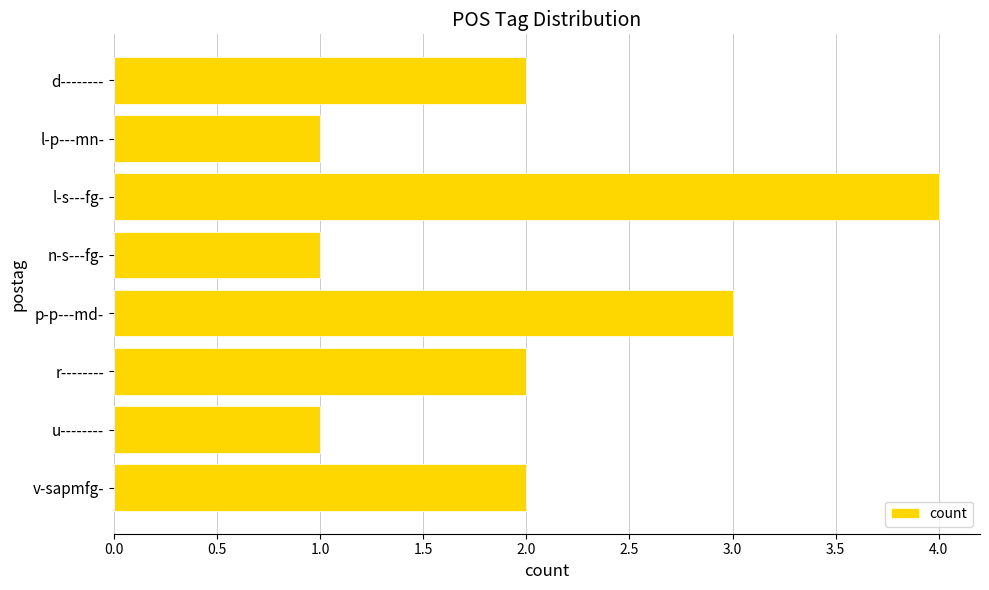

How many series are shown in this chart?

1